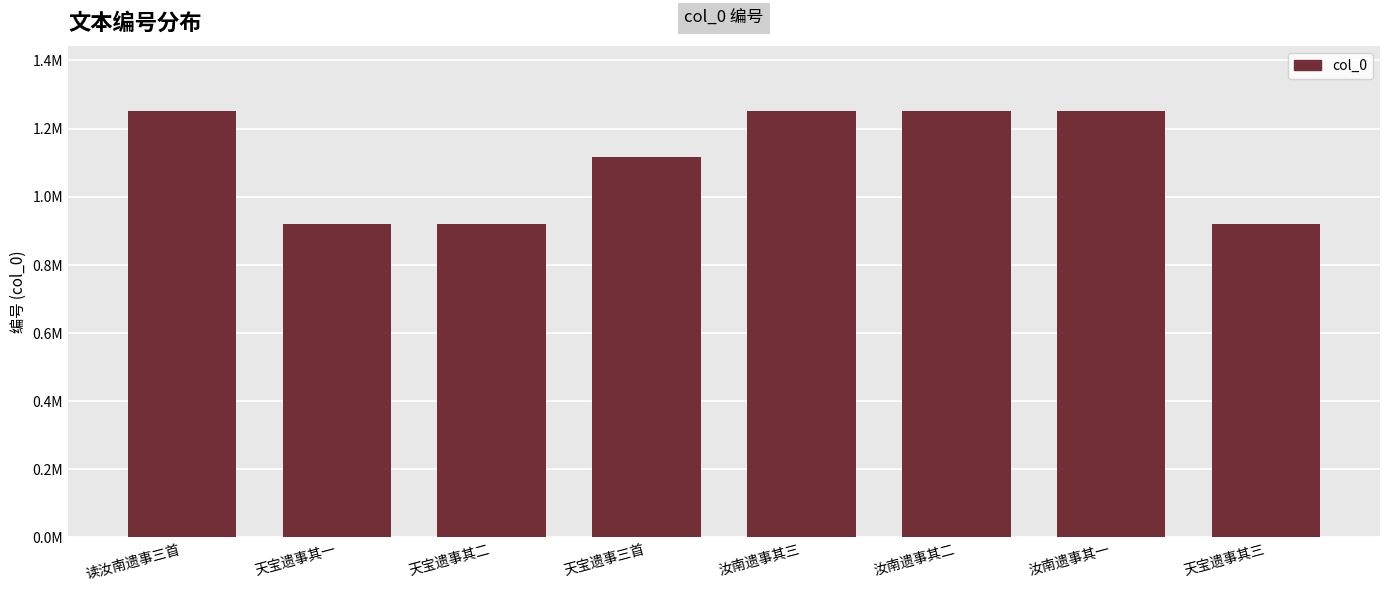

What is the sum of all values?

8884493